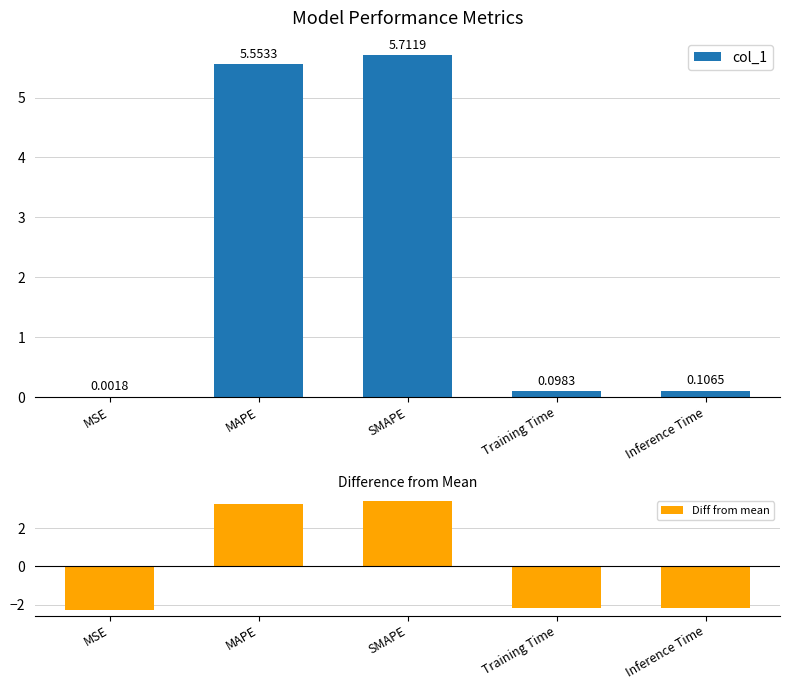

Where is col_1 nearest to the value 2?

Inference Time